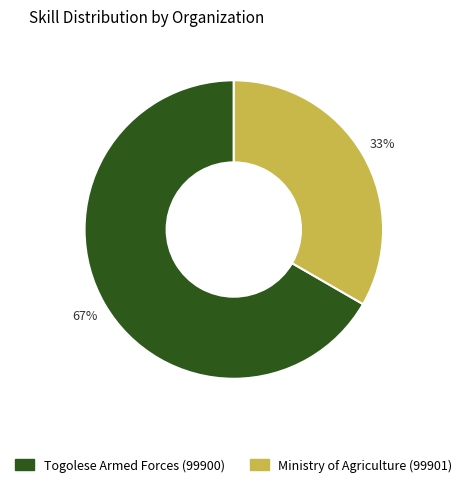

What percentage is the Ministry of Agriculture (99901) slice, to the nearest percent?

33%